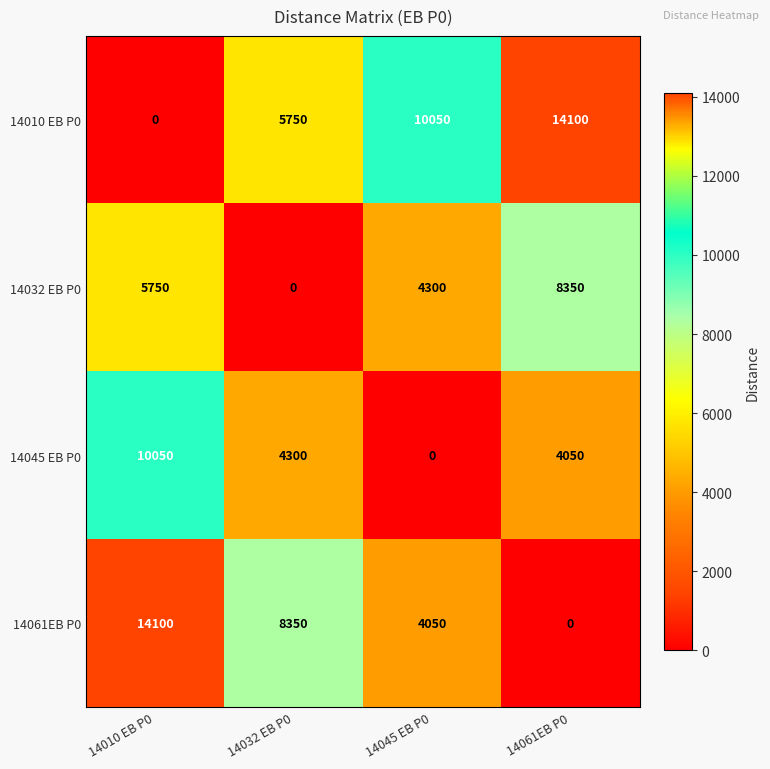

Reading left to right, transcribe all the data shown in this chart.

14010 EB P0: 0	5750	10050	14100
14032 EB P0: 5750	0	4300	8350
14045 EB P0: 10050	4300	0	4050
14061EB P0: 14100	8350	4050	0